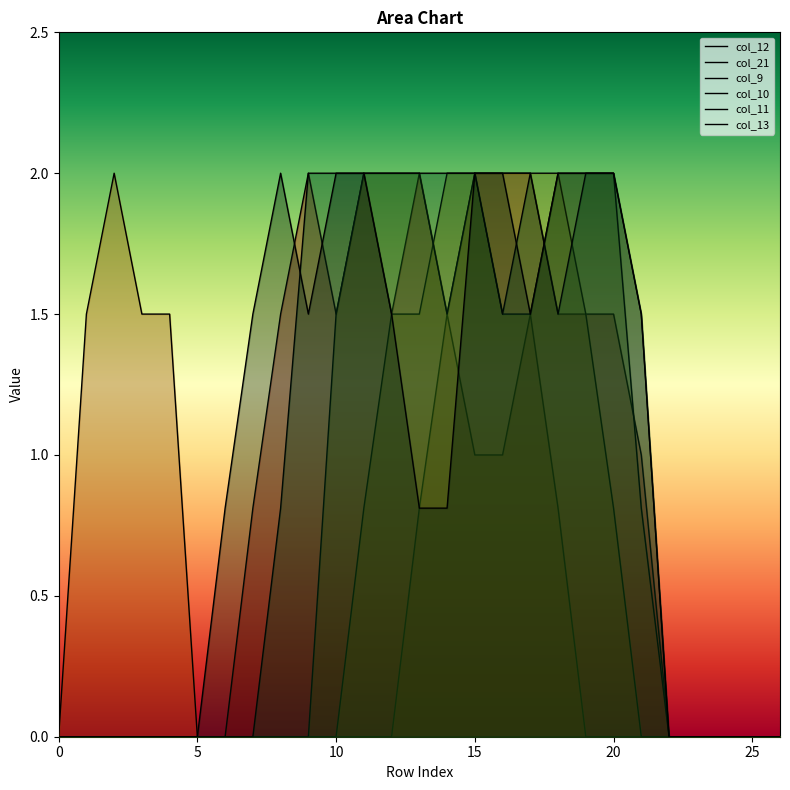

What is the difference between the col_12 values at 23 and 10?

1.5